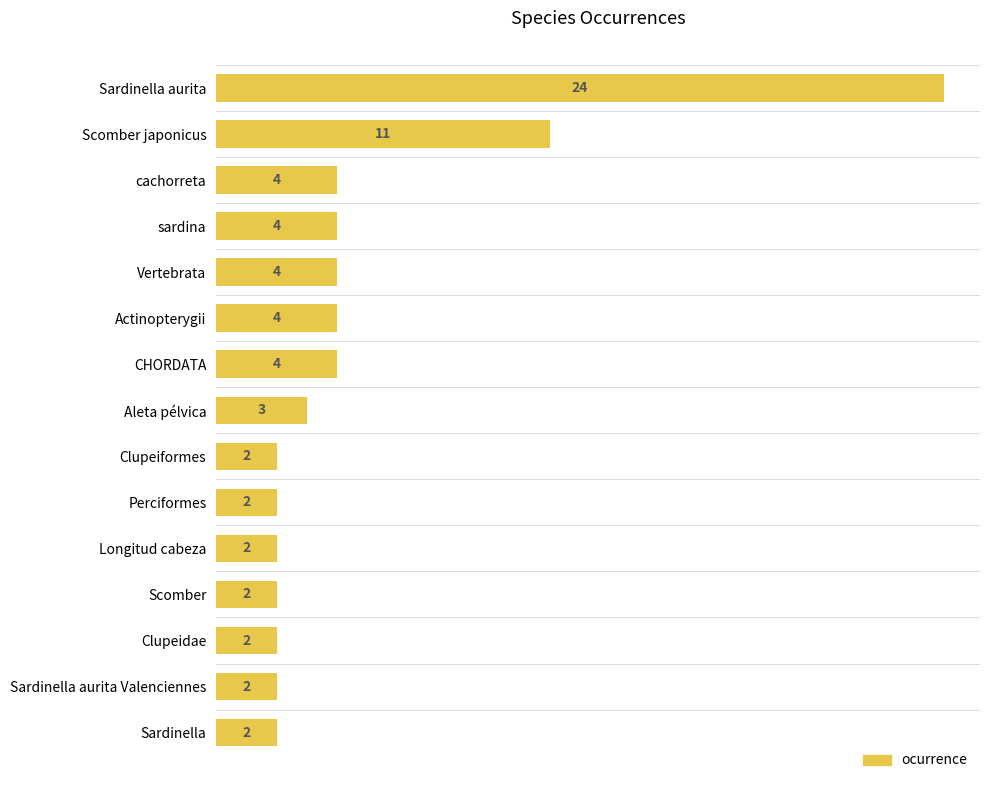

What is the label of the 7th bar from the bottom?

Clupeiformes